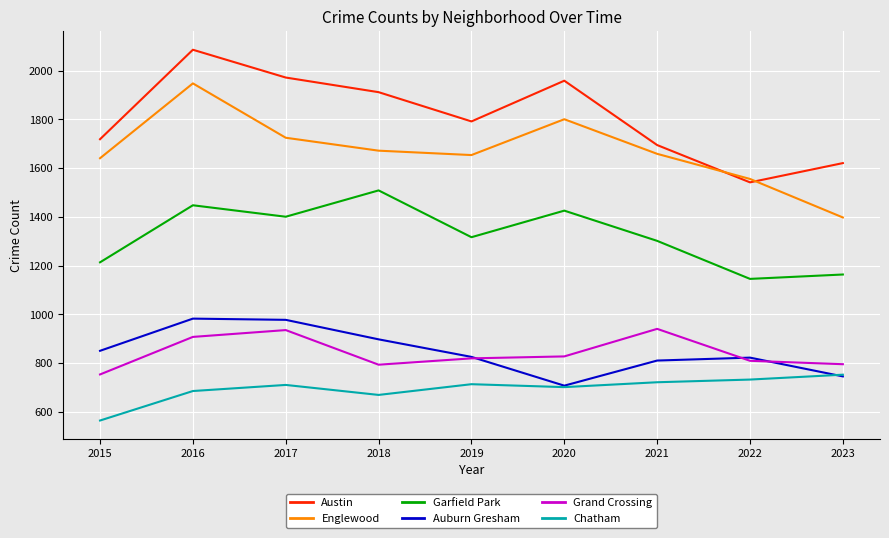

What is the spread (max minus min) of values at 2021?

973